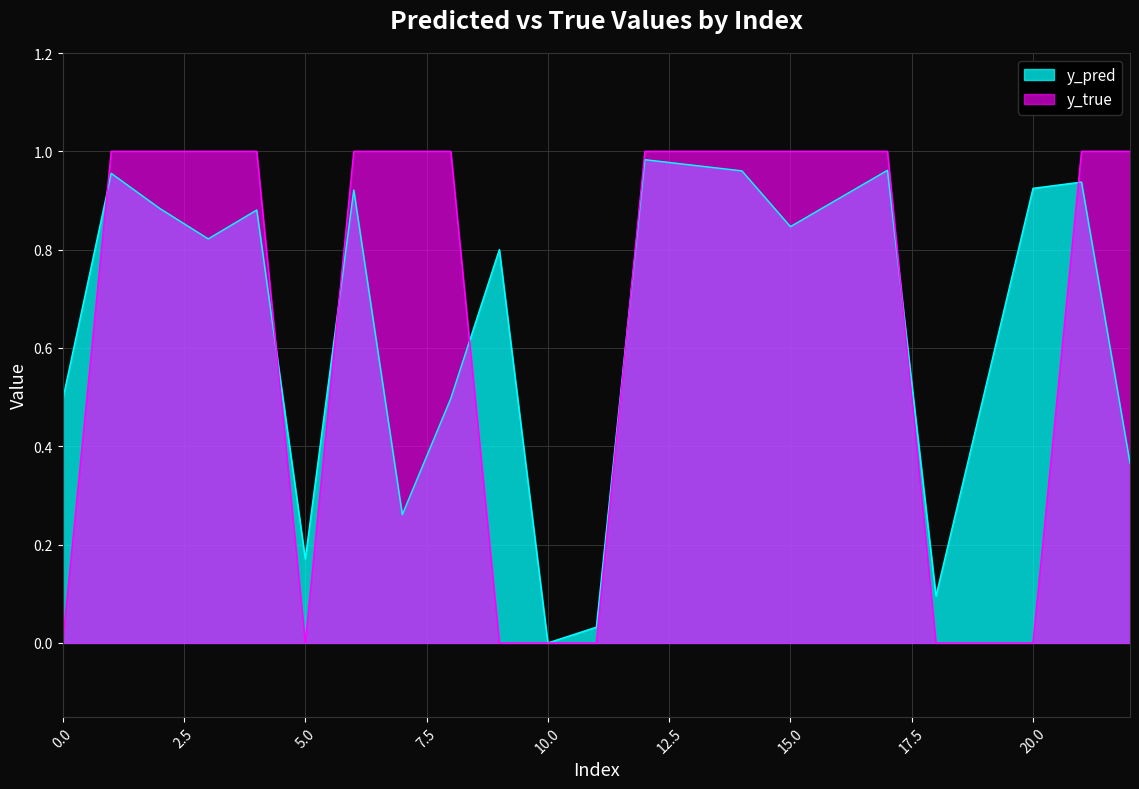

Rank the series by their average value, from lowest to highest.

y_pred, y_true